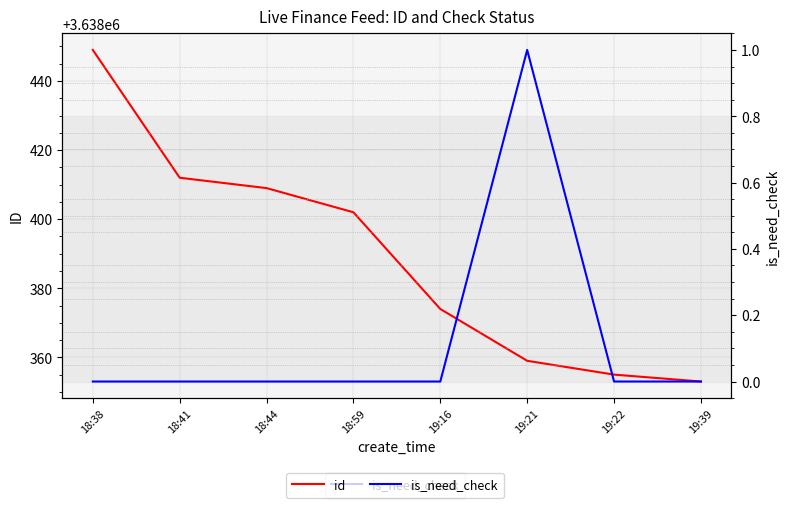

Between 18:38 and 18:44, which series saw the biggest shift?

id